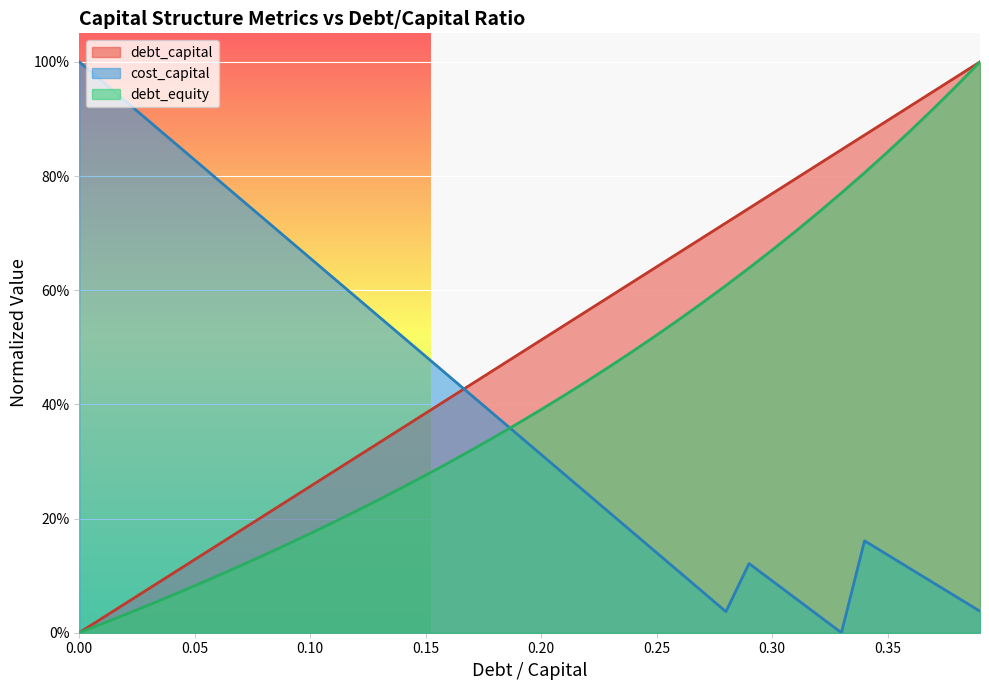

At how many categories does at least one series exceed 0?

40